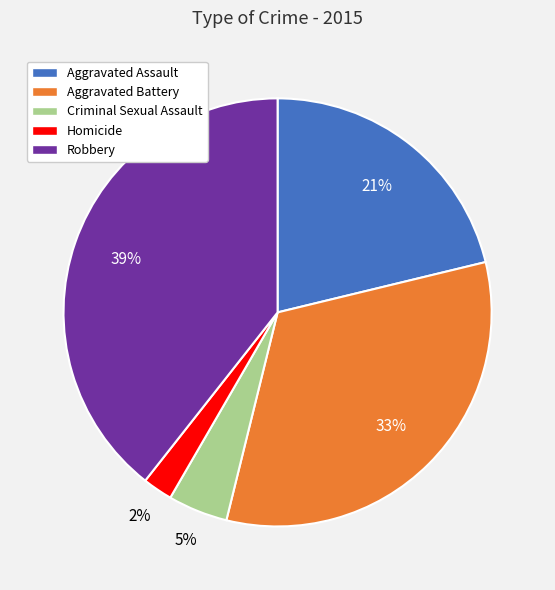

To the nearest percent, what percentage of the pie is Robbery?

39%